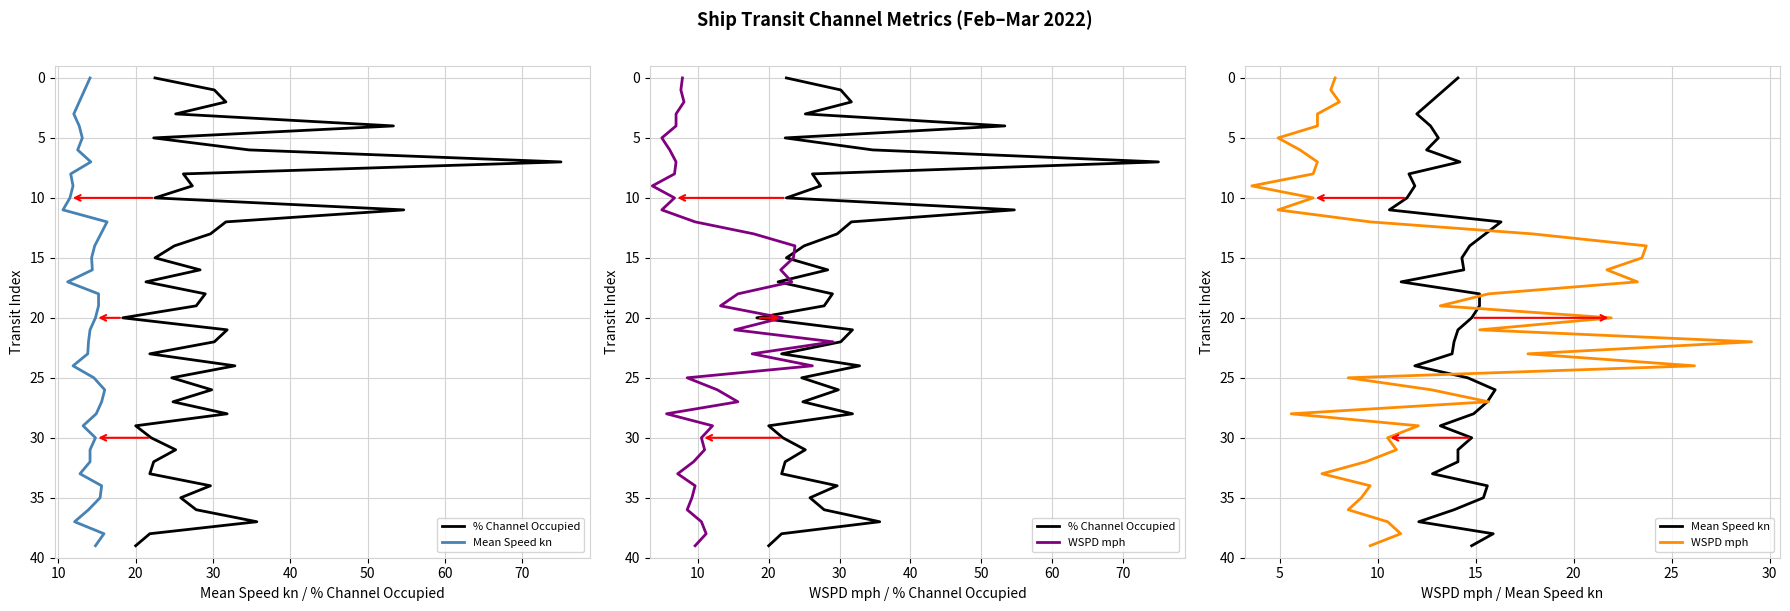

True or false: Mean Speed kn and % Channel Occupied intersect in this chart.

False